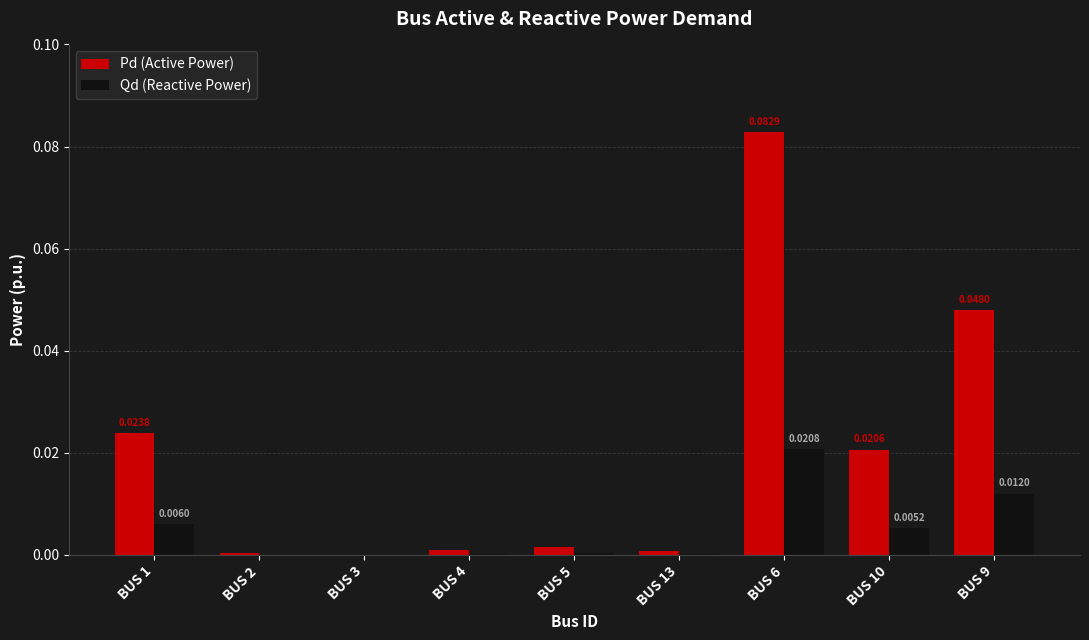

Which series has the largest total across all categories?

Pd (Active Power)